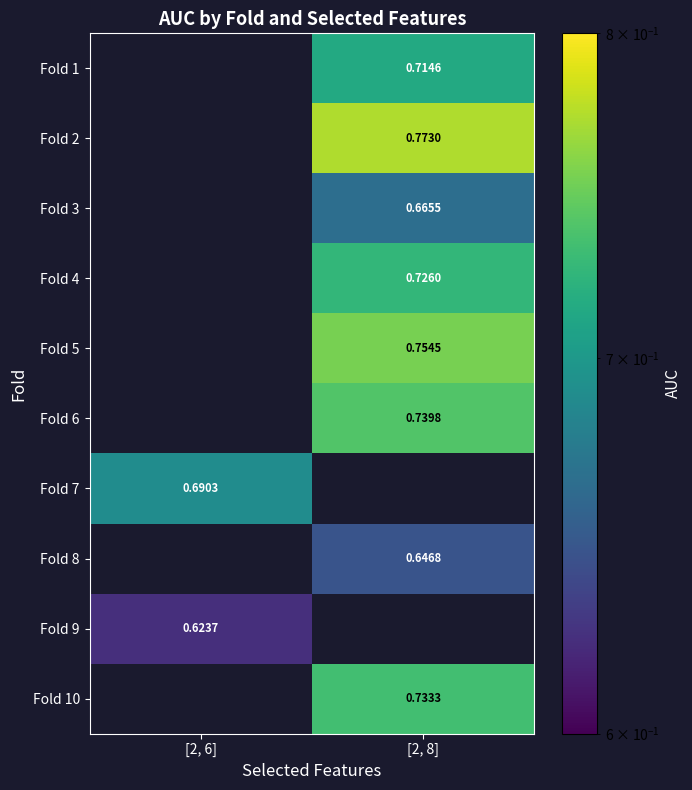

Which category has the highest value across all series?

[2, 8]